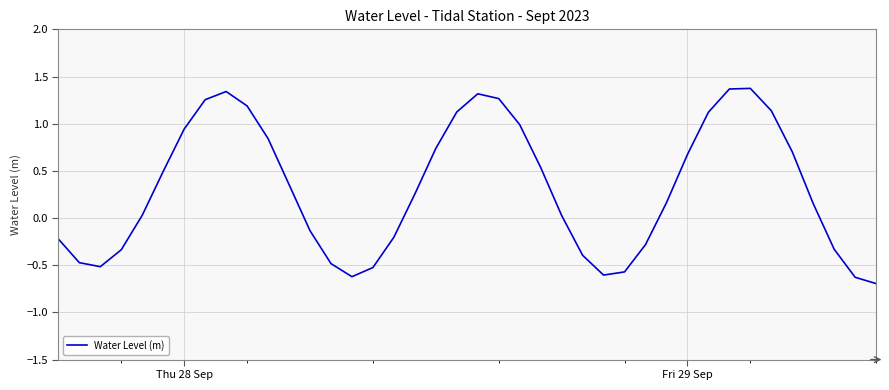

What is the smallest value displayed?

-0.7